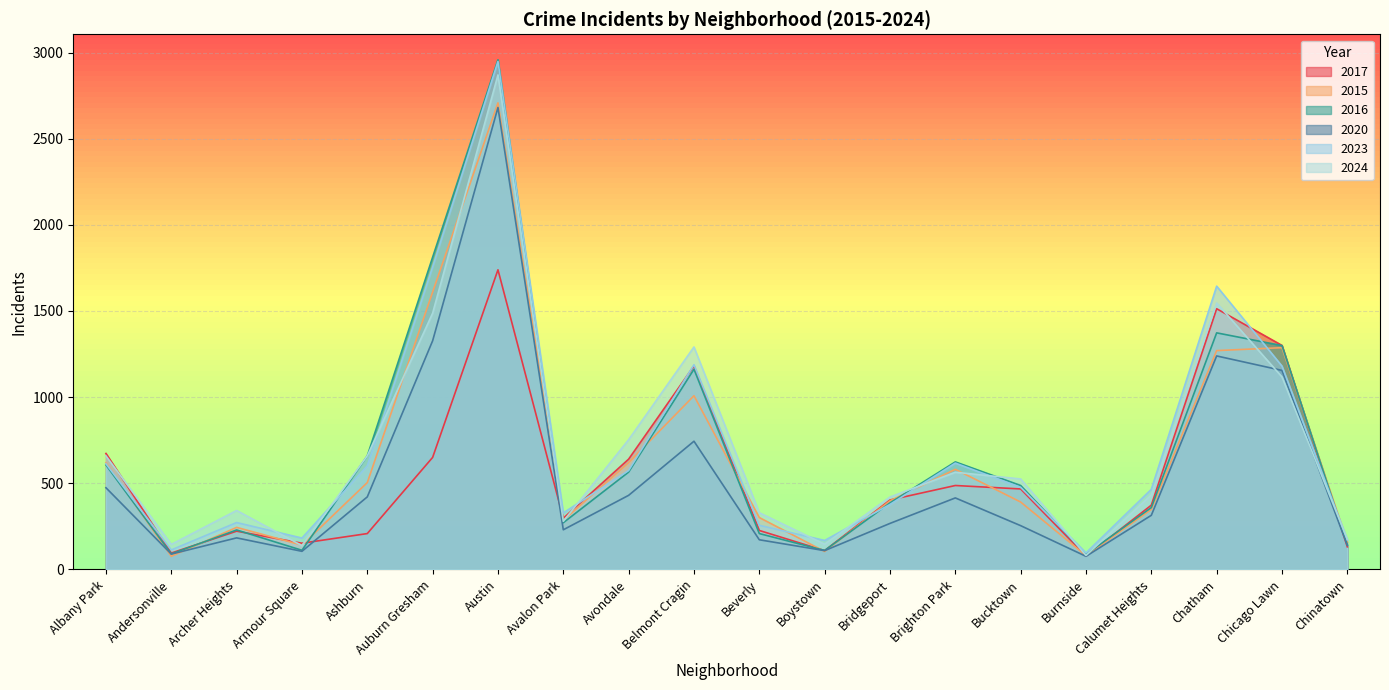

What is the minimum value for 2016?

87